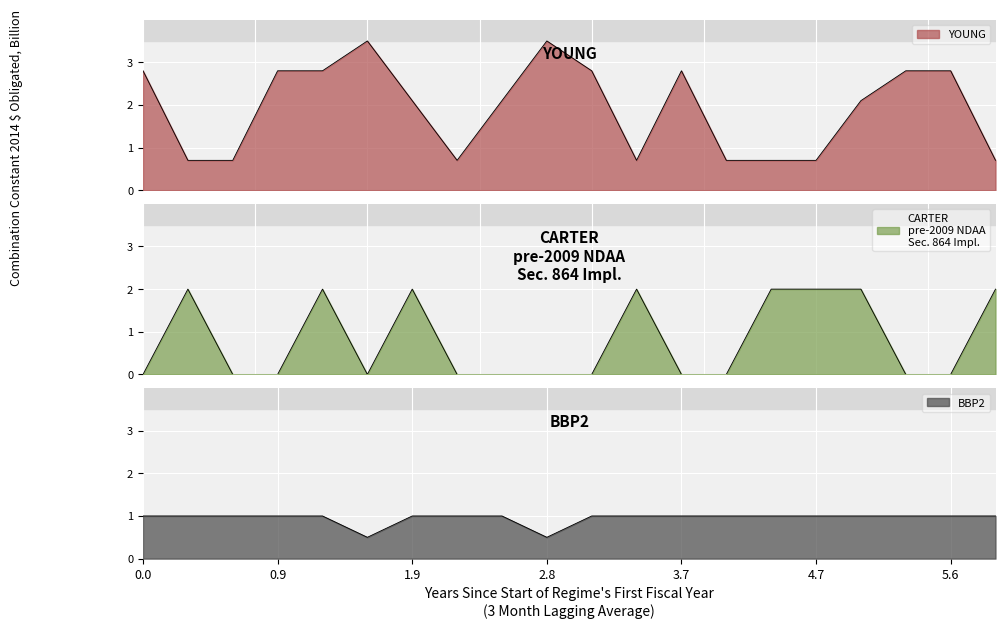

What is the maximum value shown in the chart?

3.5